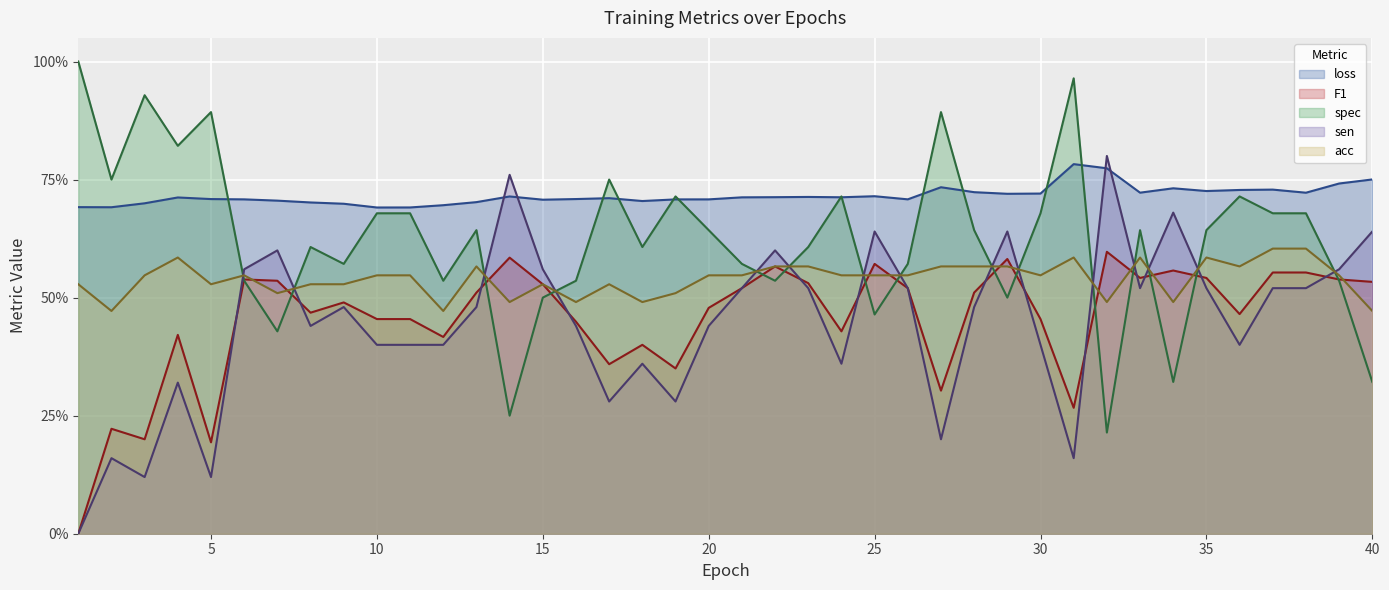

What is the value of the F1 point at the 16th from the left?

0.4